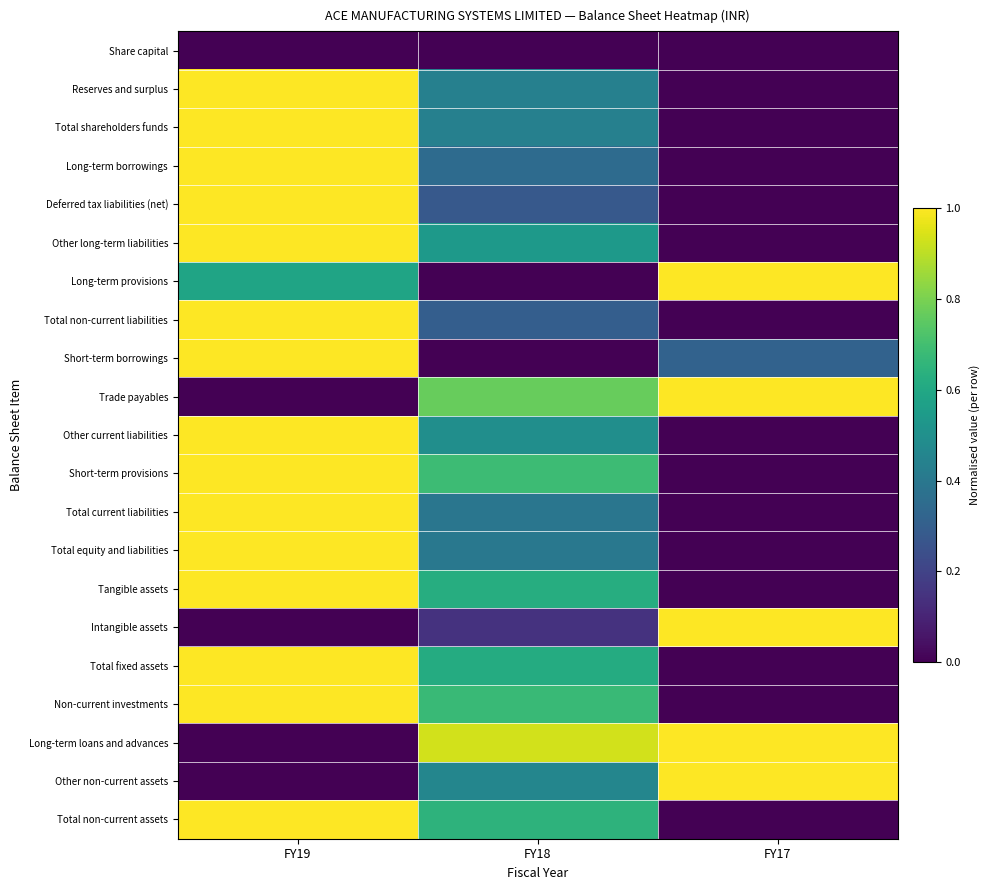

Which series has the widest spread of values?

Reserves and surplus